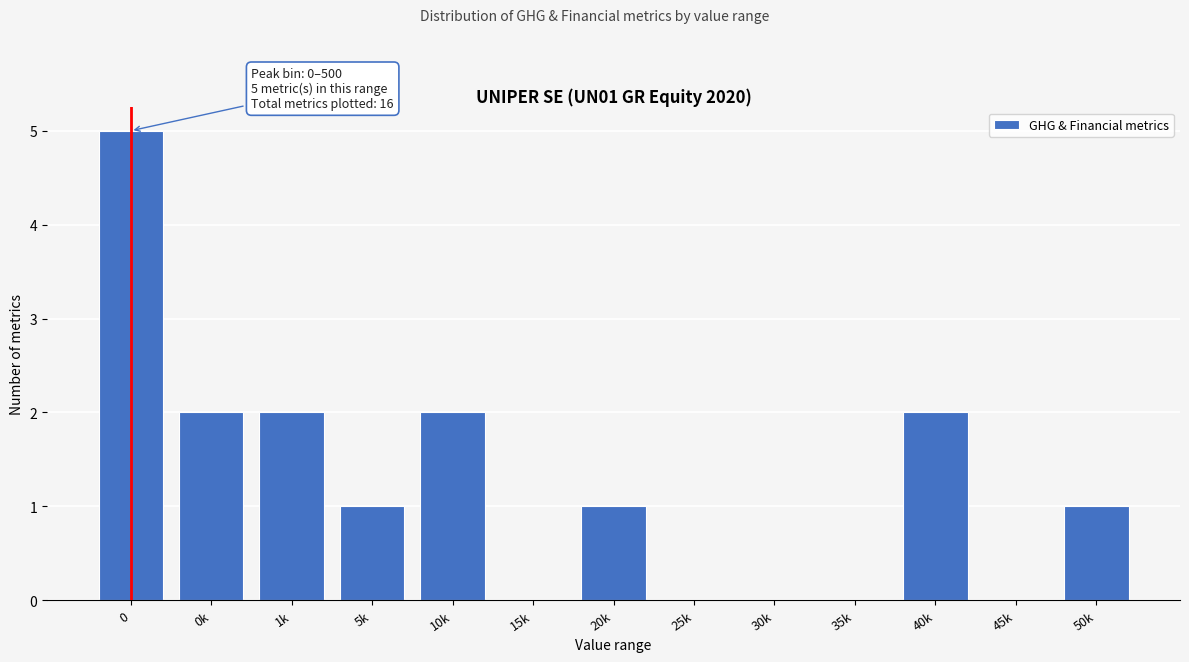

Reading right to left, what are all the values shown in this chart?

50k=1	45k=0	40k=2	35k=0	30k=0	25k=0	20k=1	15k=0	10k=2	5k=1	1k=2	0k=2	0=5